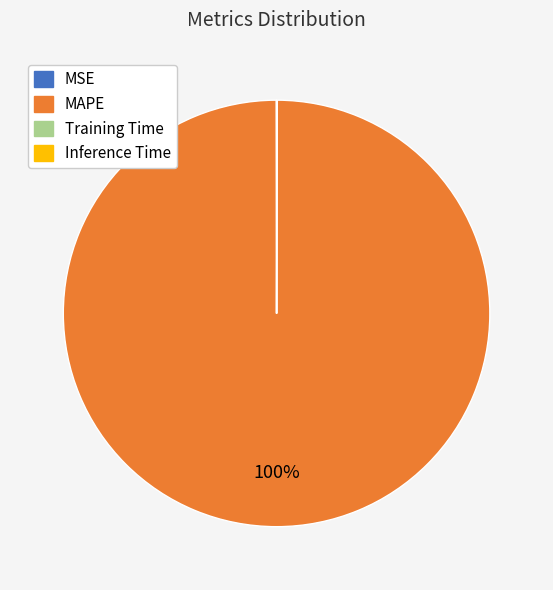

To the nearest percent, what is the average slice percentage?

25%